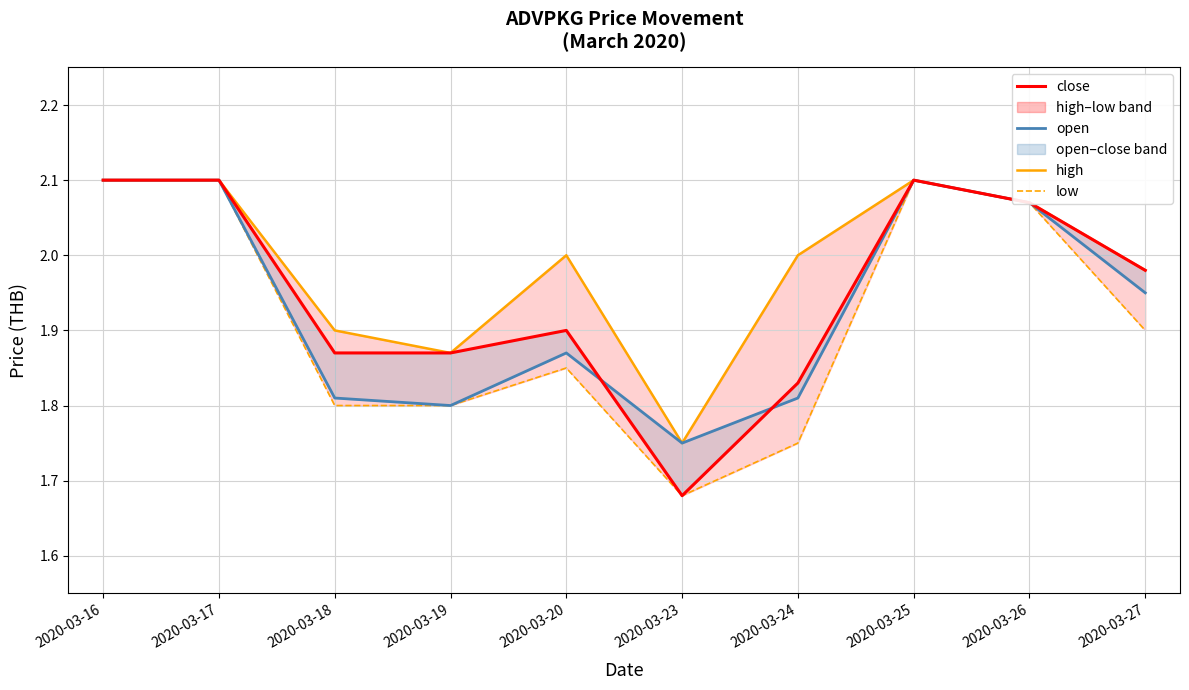

What is the minimum value shown in the chart?

1.7